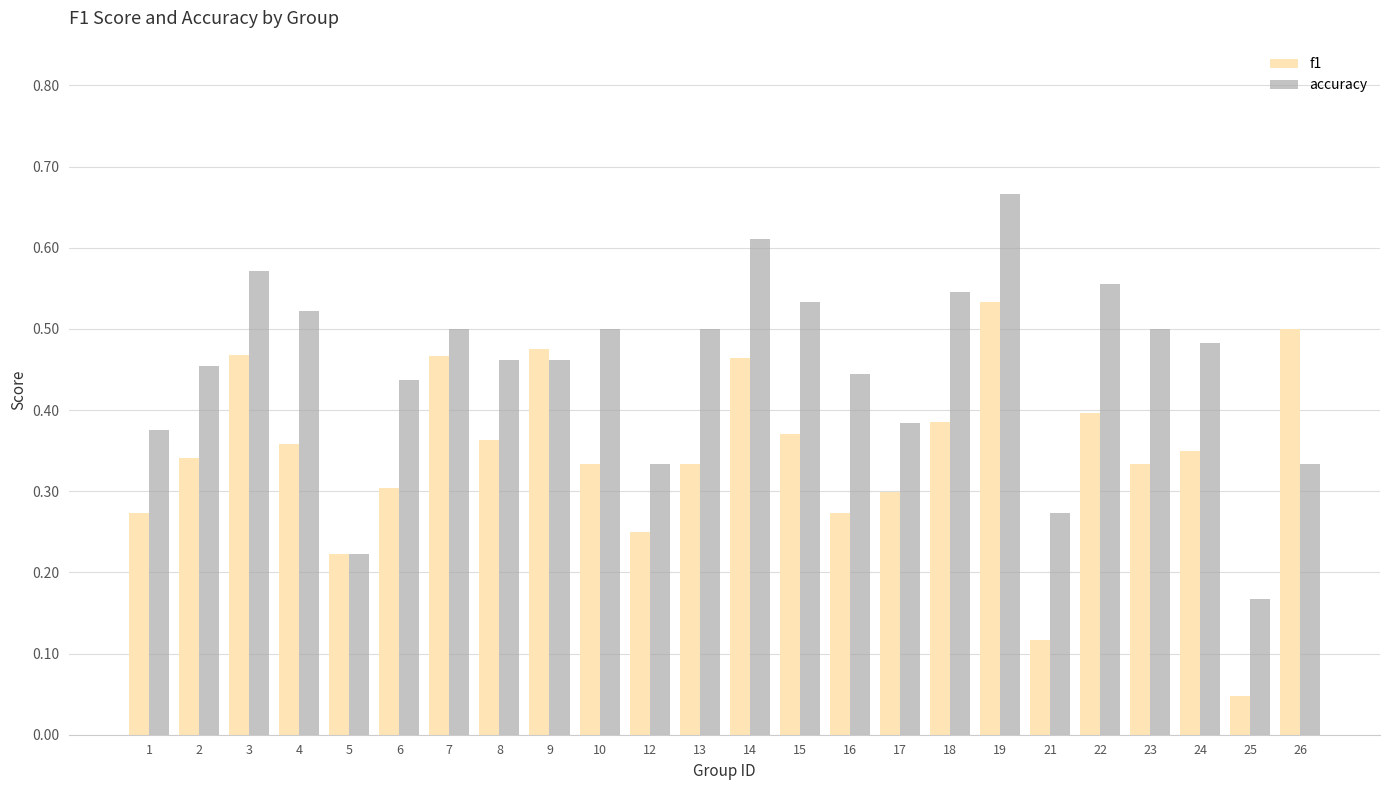

What are all the series names shown in the legend?

f1, accuracy